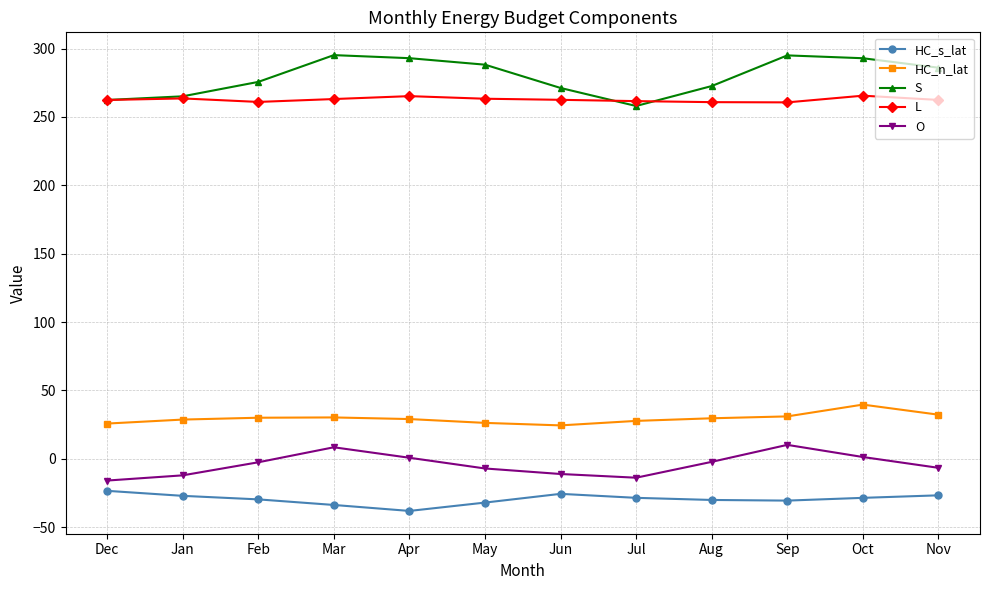

What is the difference between the maximum and minimum values in the O series?

26.1